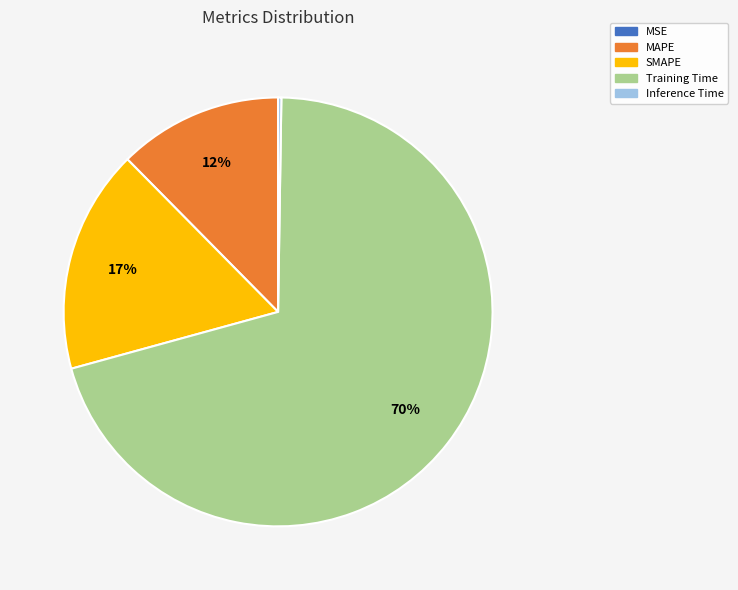

To the nearest percent, what is the average slice percentage?

20%